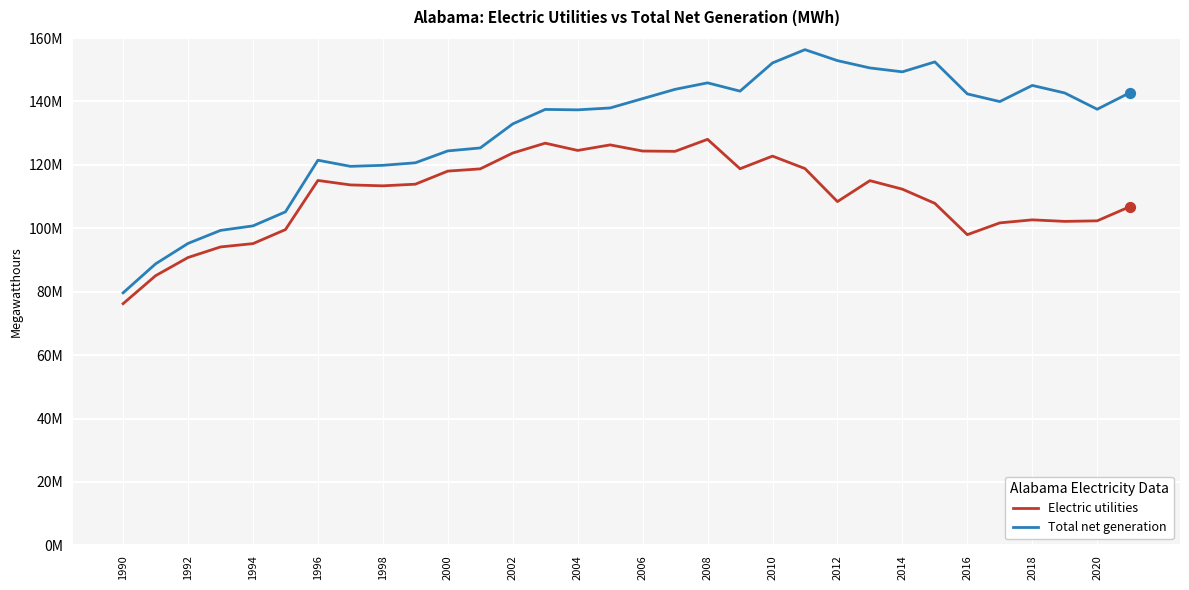

What are all the series names shown in the legend?

Electric utilities, Total net generation